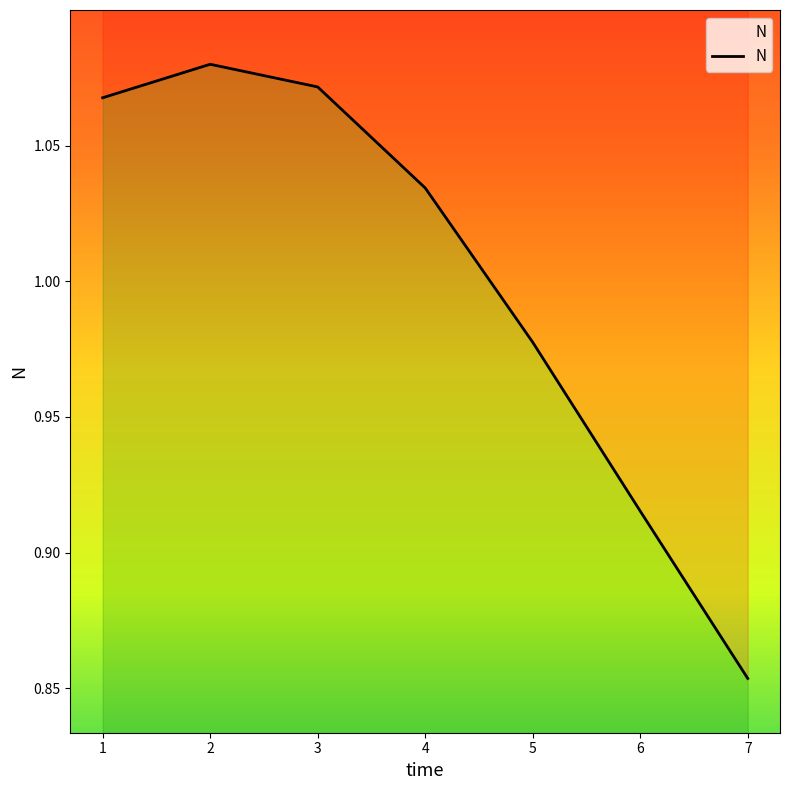

List the labels in order of value, largest first.

2, 3, 1, 4, 5, 6, 7